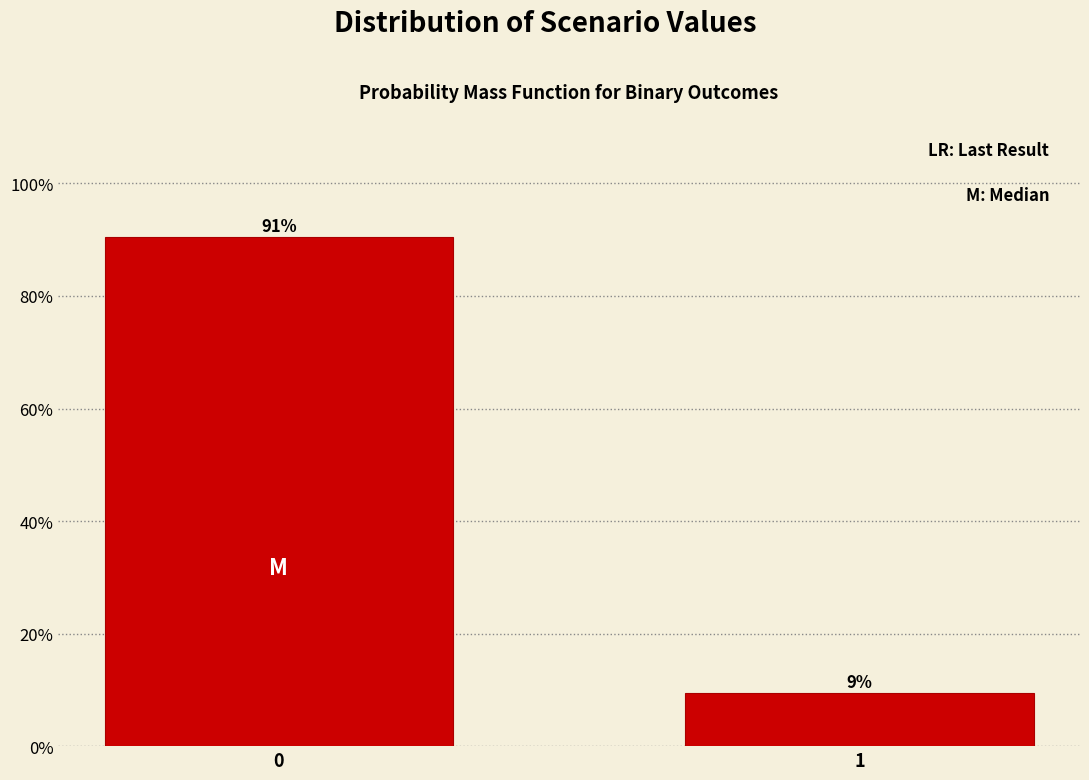

What is the smallest value displayed?

9.4